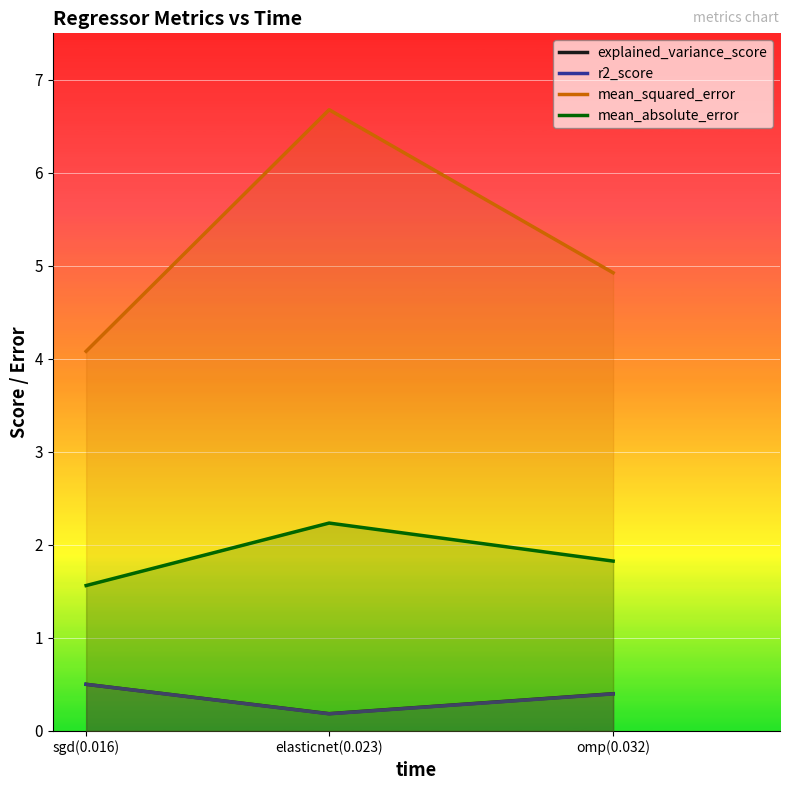

Reading left to right, extract all data points from this chart.

explained_variance_score: 0.5	0.2	0.4
r2_score: 0.5	0.2	0.4
mean_squared_error: 4.1	6.7	4.9
mean_absolute_error: 1.6	2.2	1.8